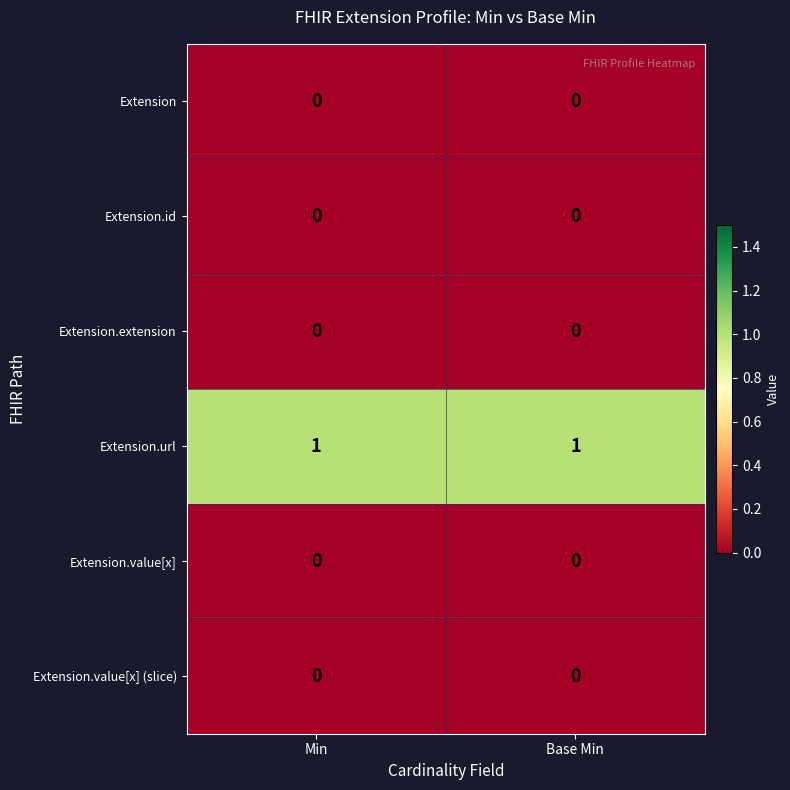

Reading right to left, extract all data points from this chart.

Extension: 0	0
Extension.id: 0	0
Extension.extension: 0	0
Extension.url: 1	1
Extension.value[x]: 0	0
Extension.value[x] (slice): 0	0